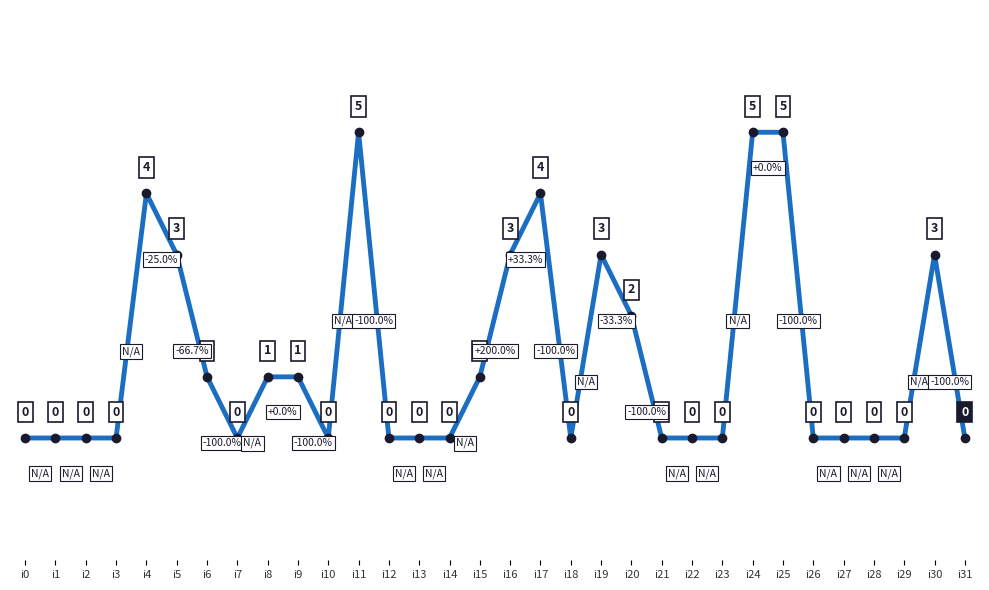

The chart shows a value of 2 at i16. True or false?

False